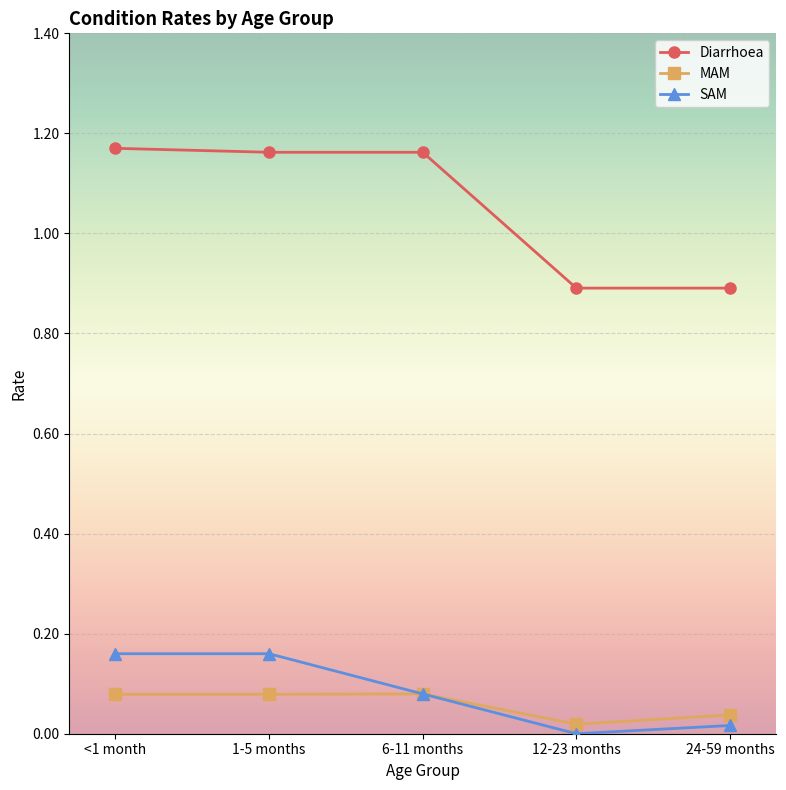

True or false: Diarrhoea and SAM intersect in this chart.

False